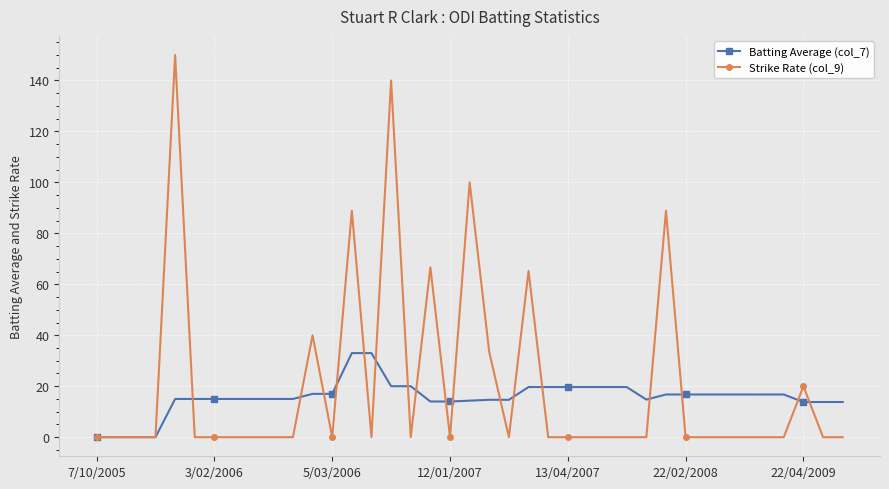

Which series has the largest range (max minus min)?

Strike Rate (col_9)